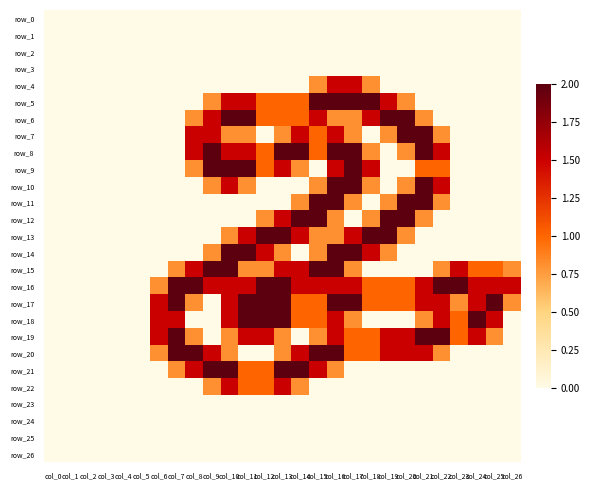

At which category is the sum across all series the highest?

col_16